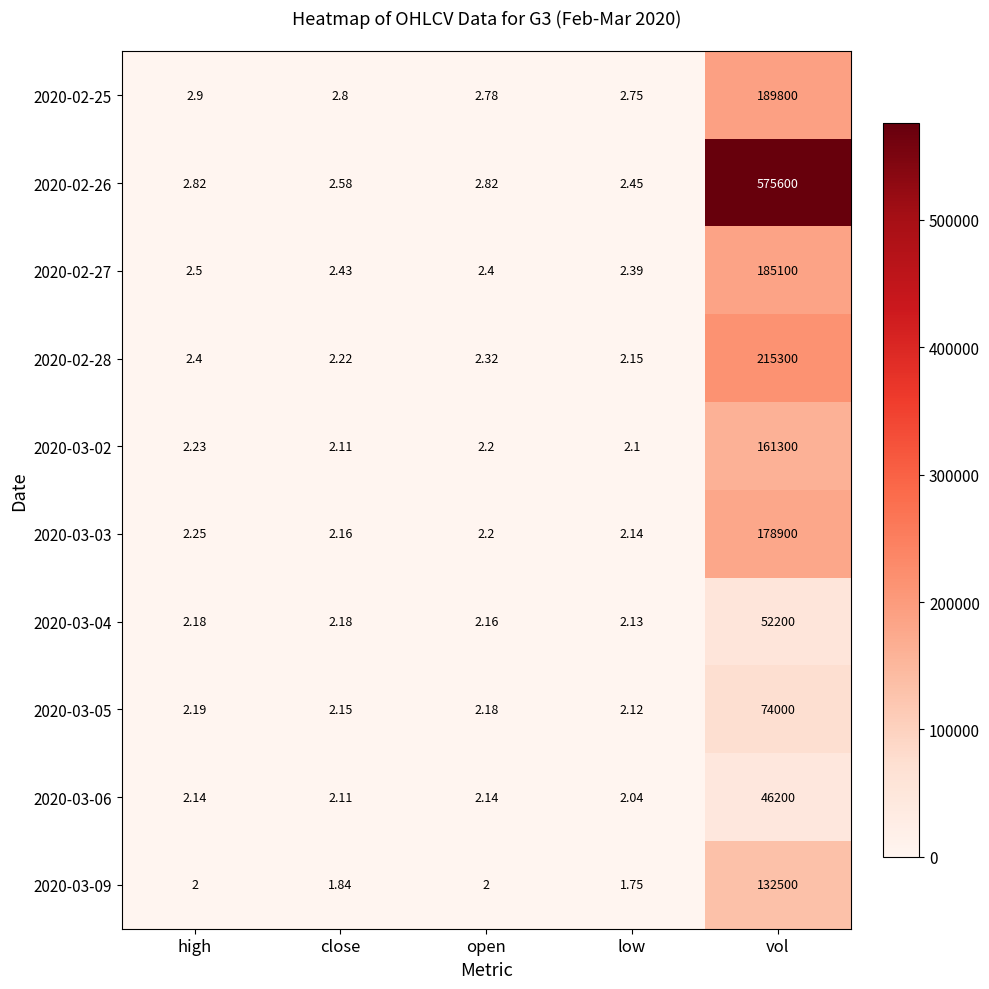

Is the value of 2020-02-25 at high greater than the value of 2020-02-26 at vol?

No